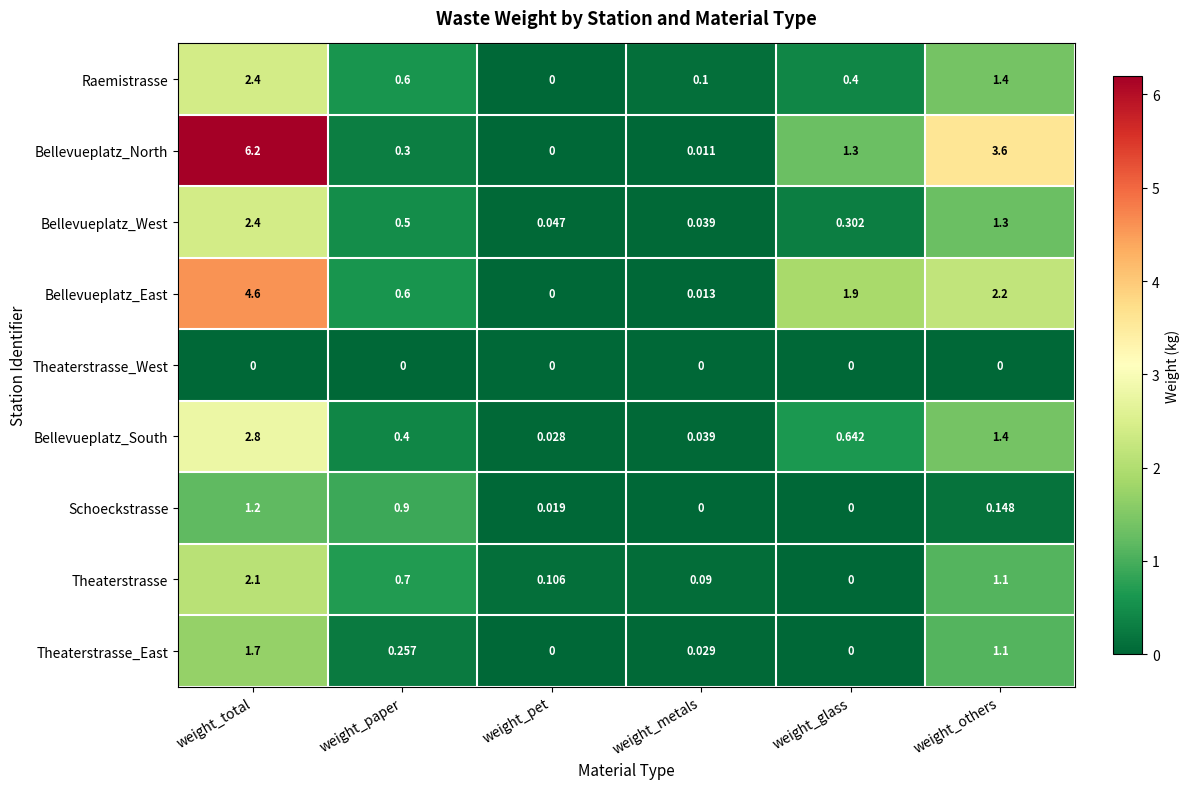

At which label does Raemistrasse reach its peak?

weight_total